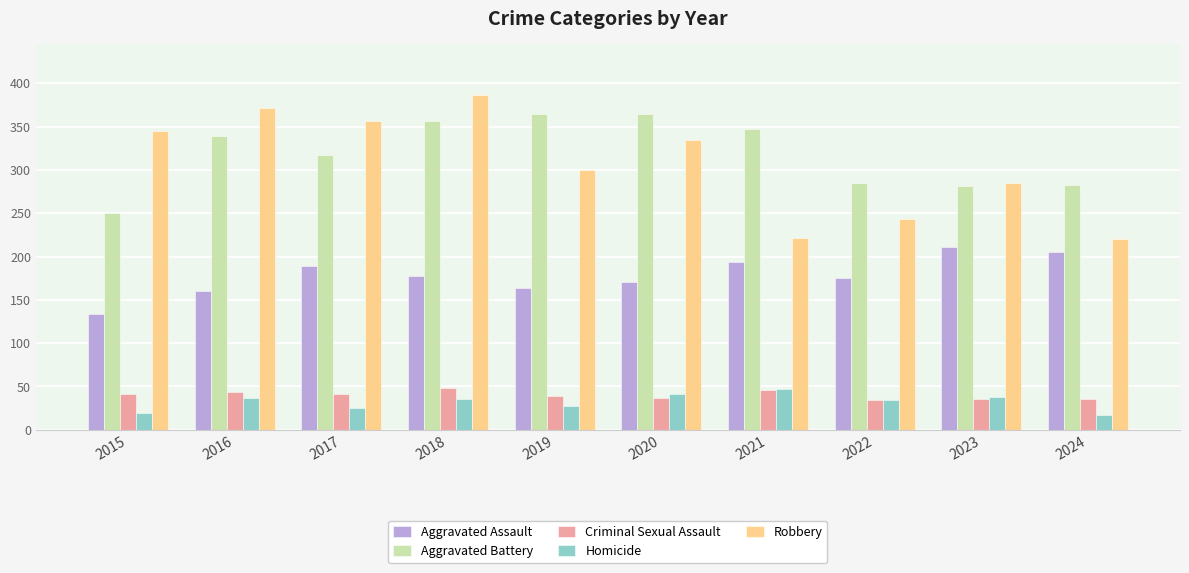

At 2015, list the series in order from smallest to largest.

Homicide, Criminal Sexual Assault, Aggravated Assault, Aggravated Battery, Robbery